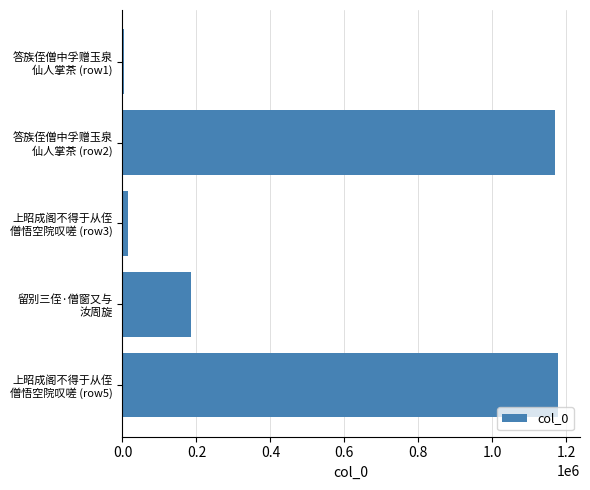

What is the average value?

510530